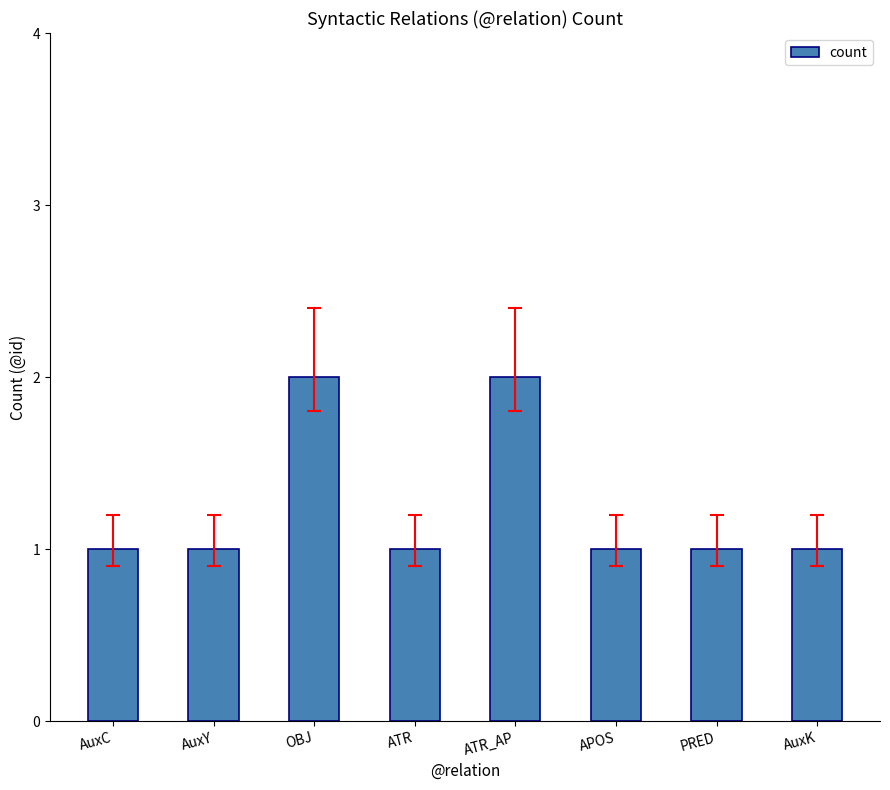

Is it true that the value at PRED is 1?

True